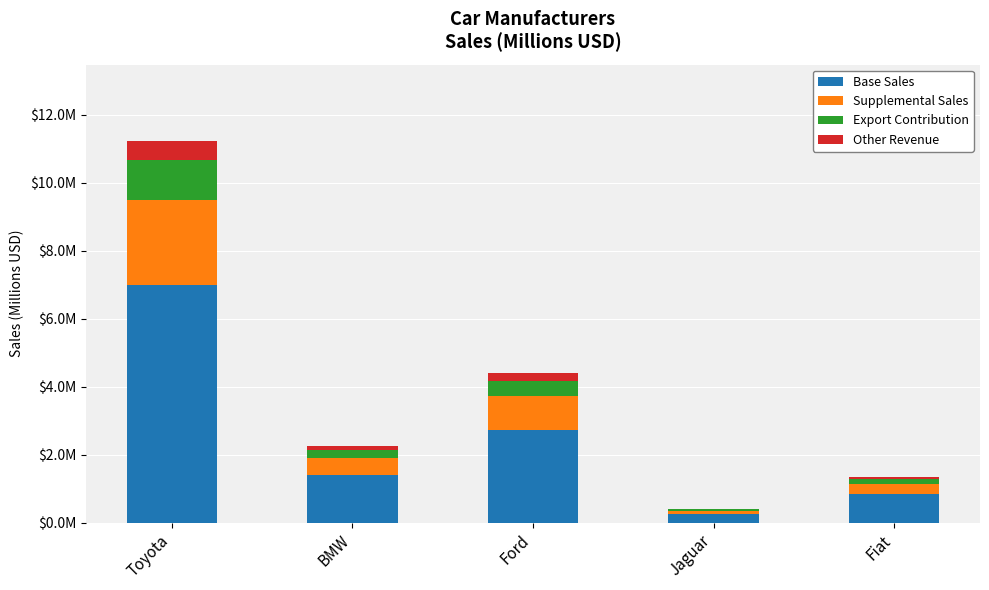

Between BMW and Ford, which is larger?

Ford